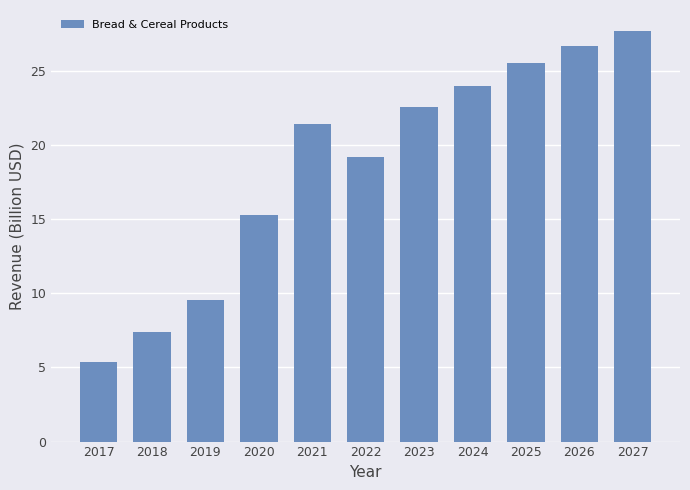

Approximately how many times larger is the value at 2017 compared to 2022?

0.3